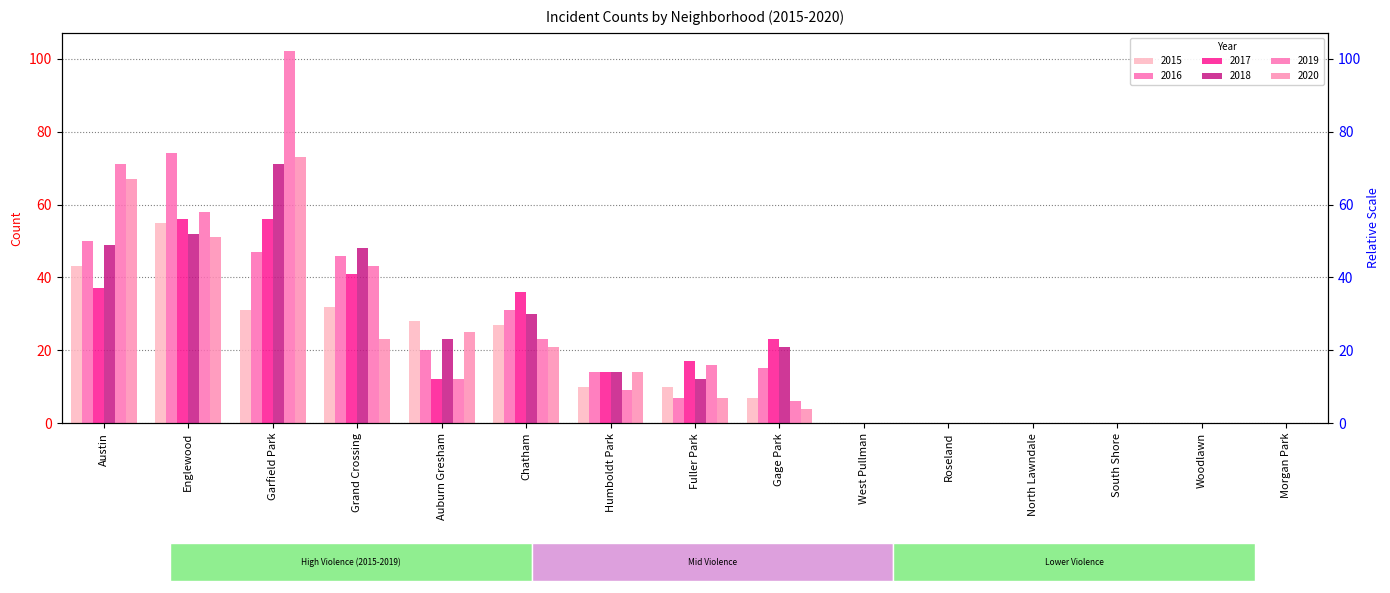

What is the sum of all 2019 values?

340